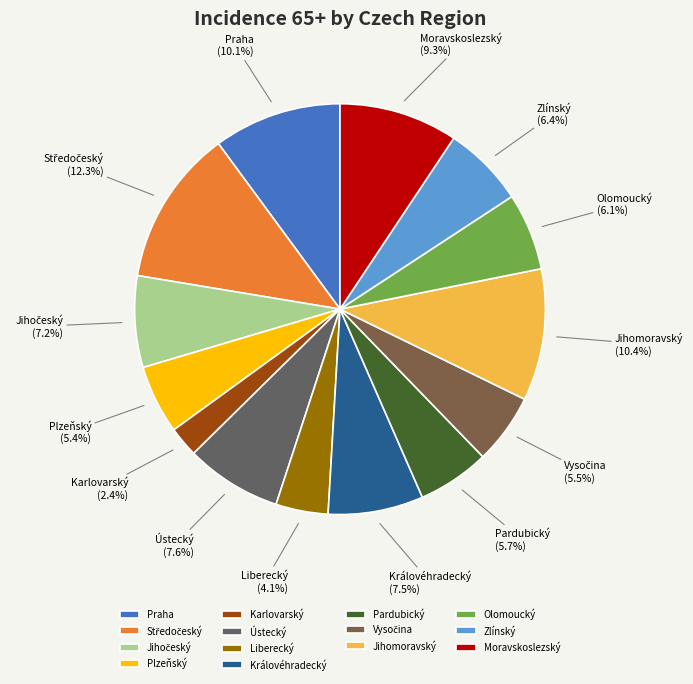

Which slice is the smallest?

Karlovarský